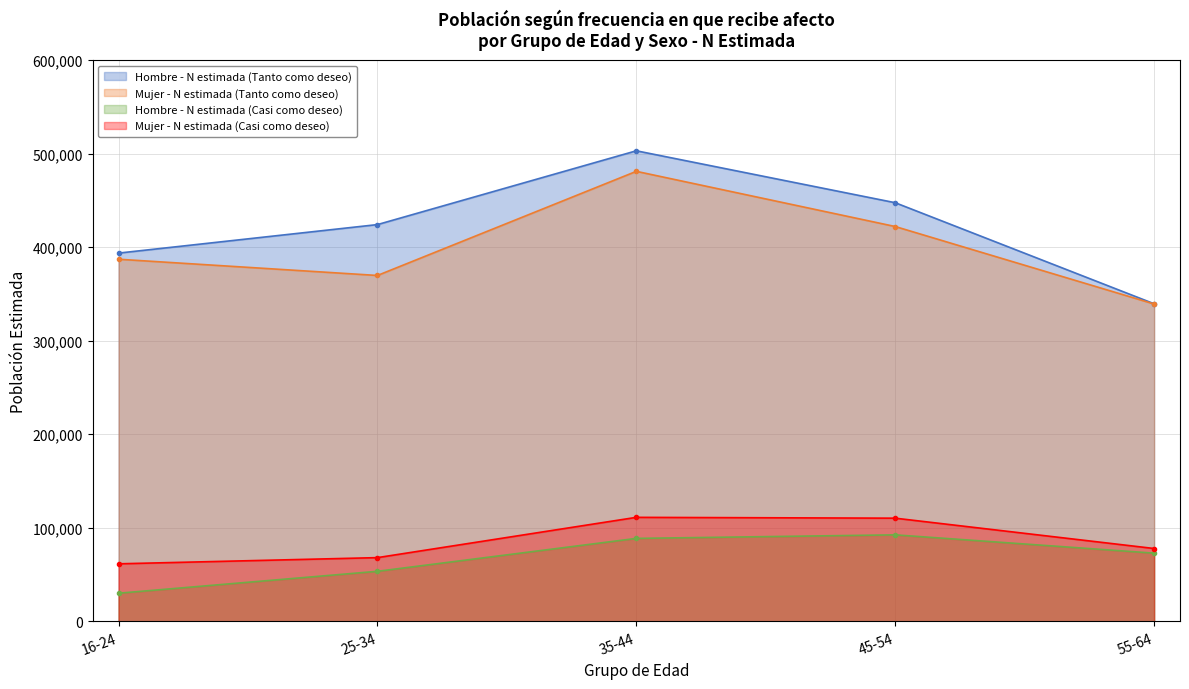

True or false: Mujer - N estimada (Tanto como deseo) and Hombre - N estimada (Tanto como deseo) cross at least once.

False